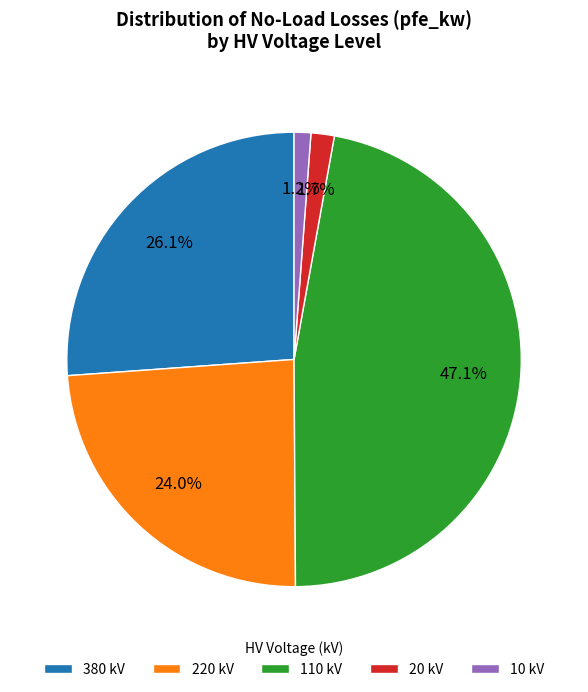

Which has a higher value, 220 kV or 380 kV?

380 kV